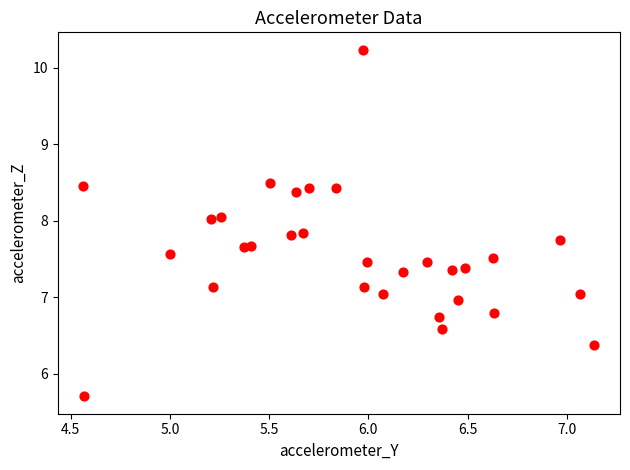

What is the range of X values (max minus min)?

2.6